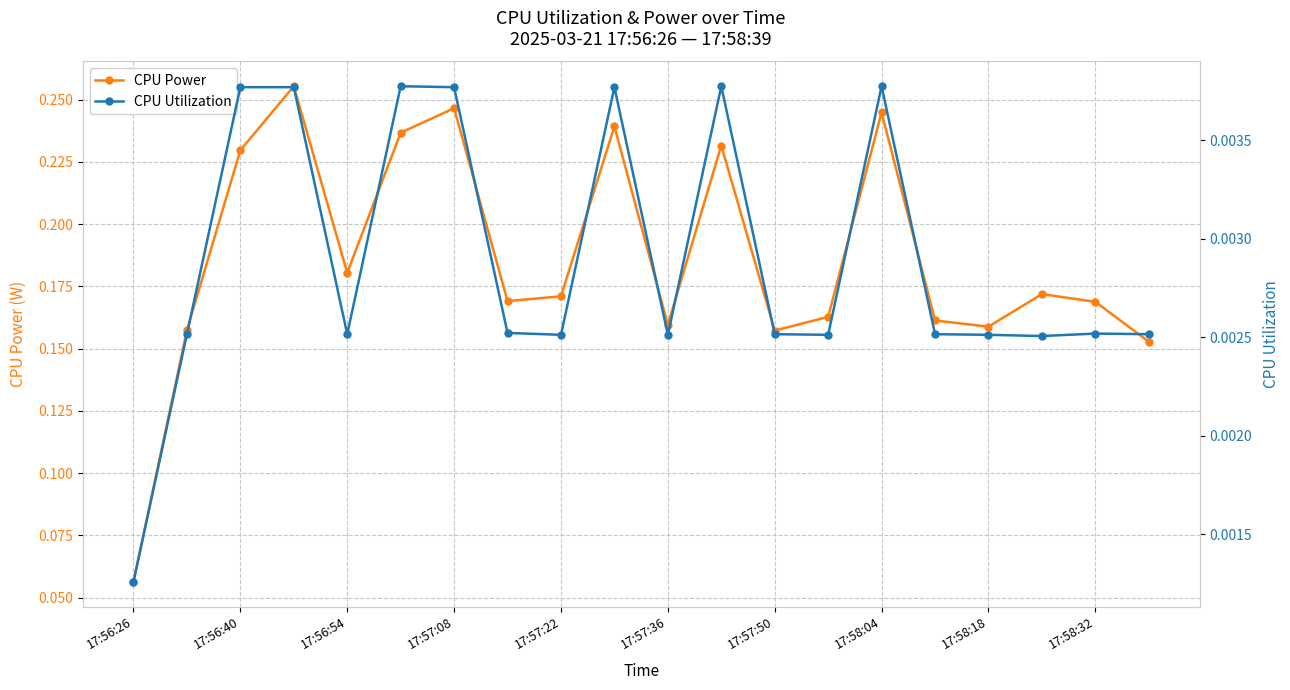

True or false: CPU Power and CPU Utilization cross at least once.

False